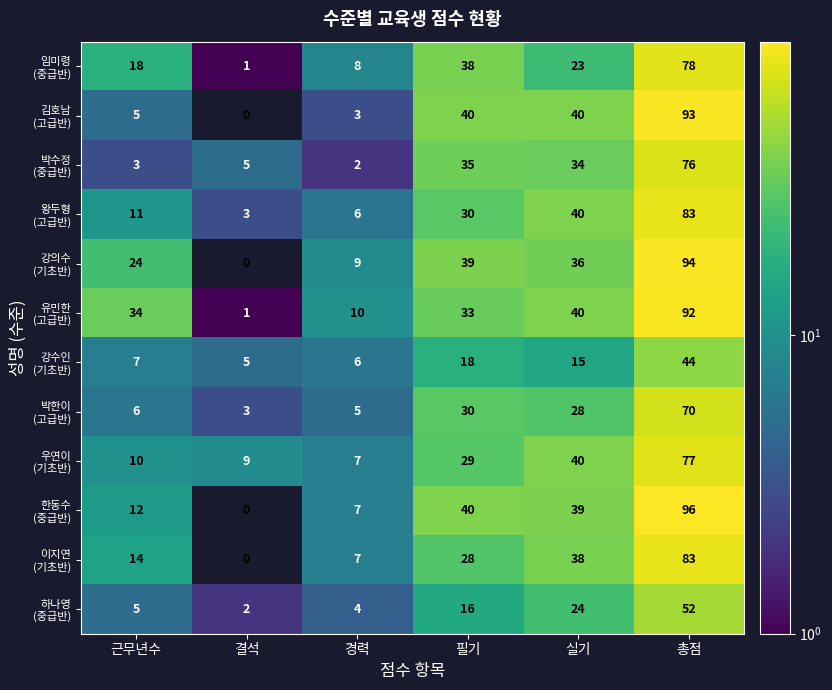

Which category has the lowest value across all series?

결석